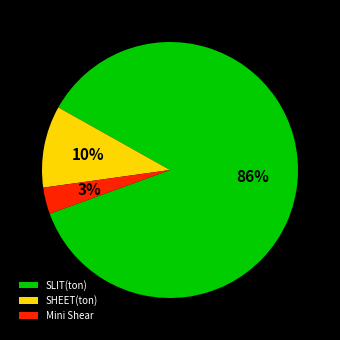

What percentage is the SHEET(ton) slice, to the nearest percent?

10%